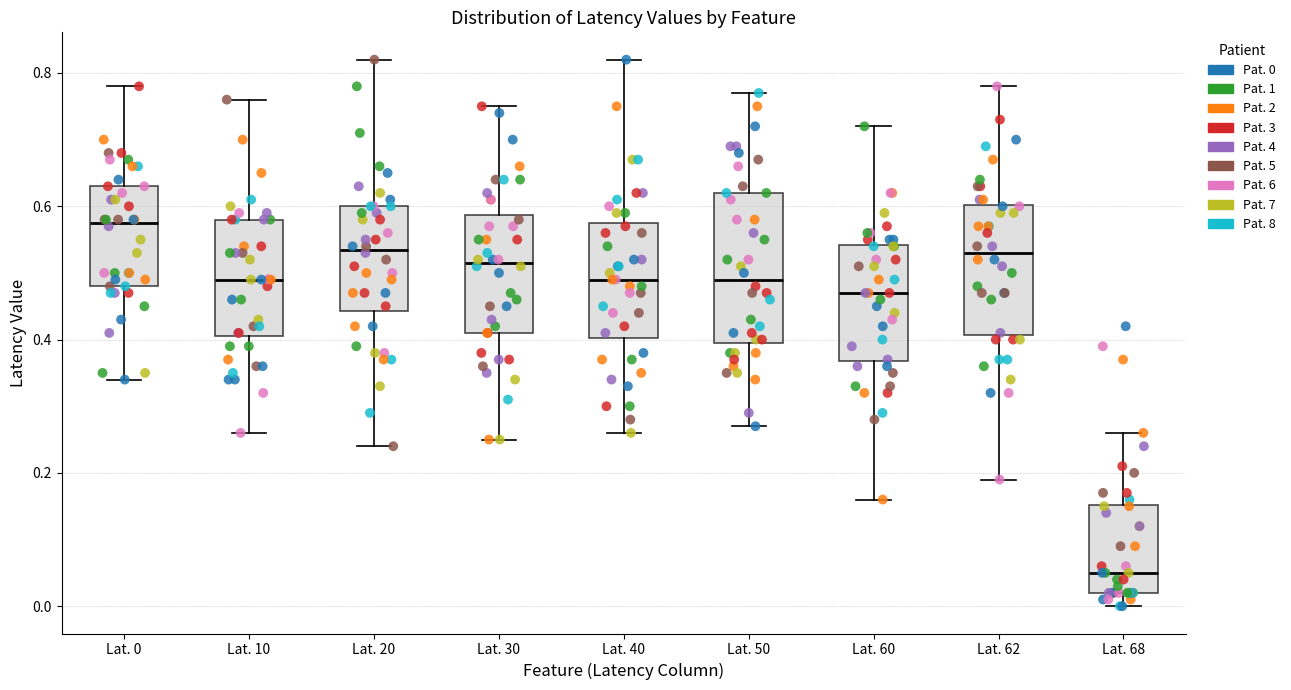

Comparing the boxes themselves (not the whiskers), which one is the tallest?

Lat. 50